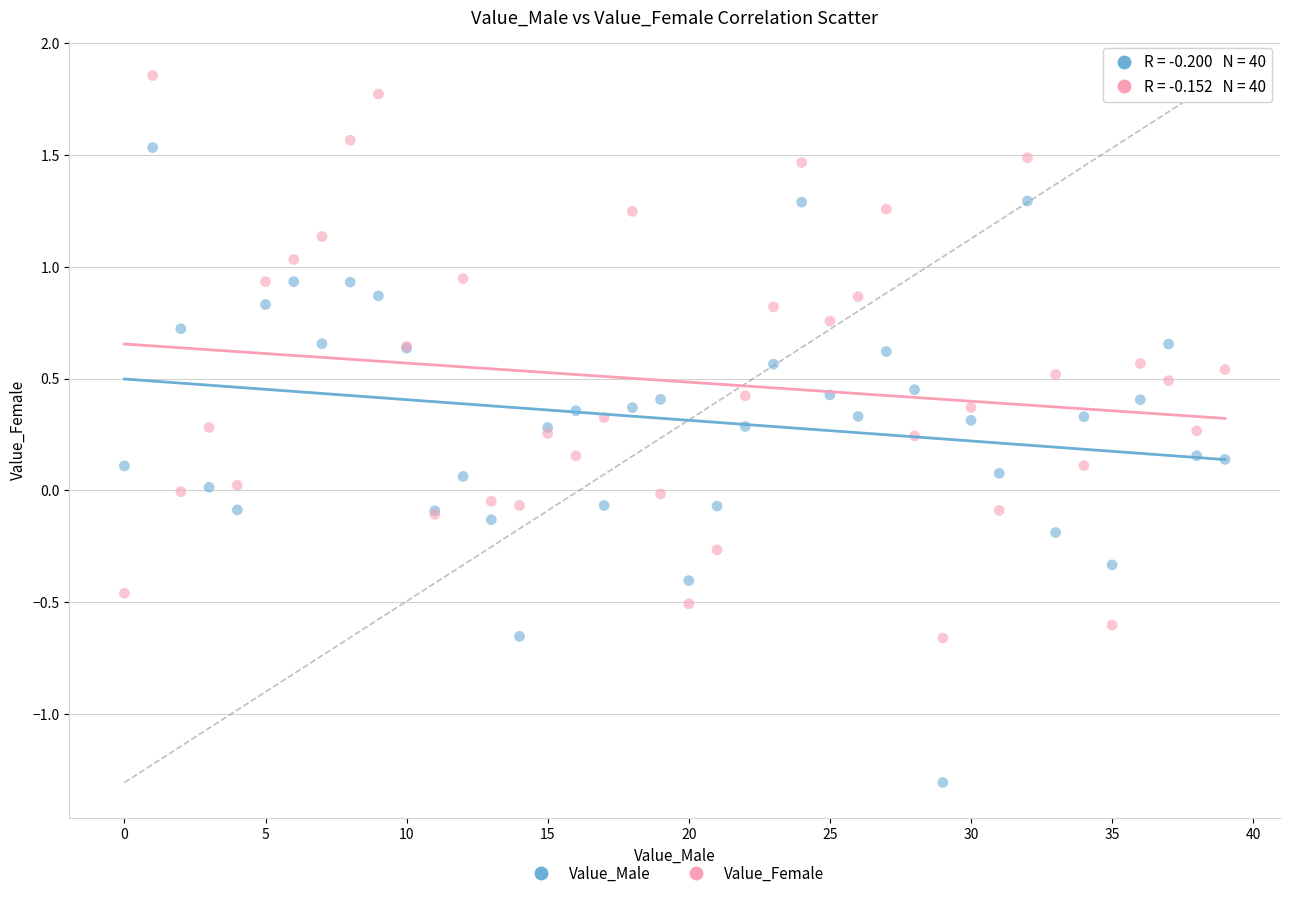

Which series has the widest spread of Y values?

Value_Male